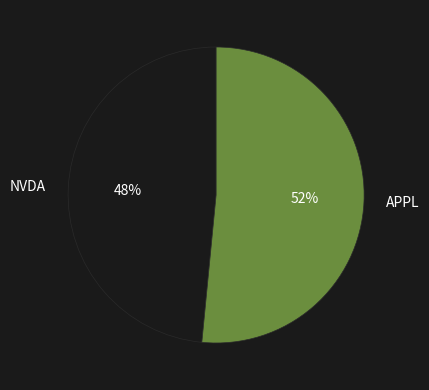

What is the largest slice in the pie chart?

APPL